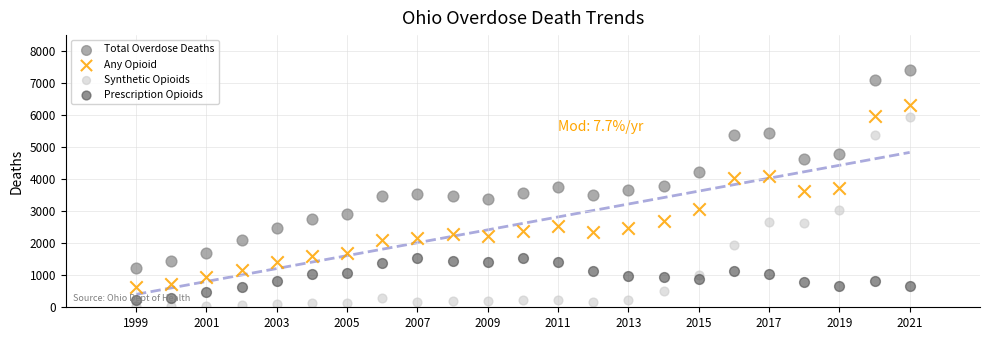

In the Total Overdose Deaths series, what Y value is closest to 4333?

4235